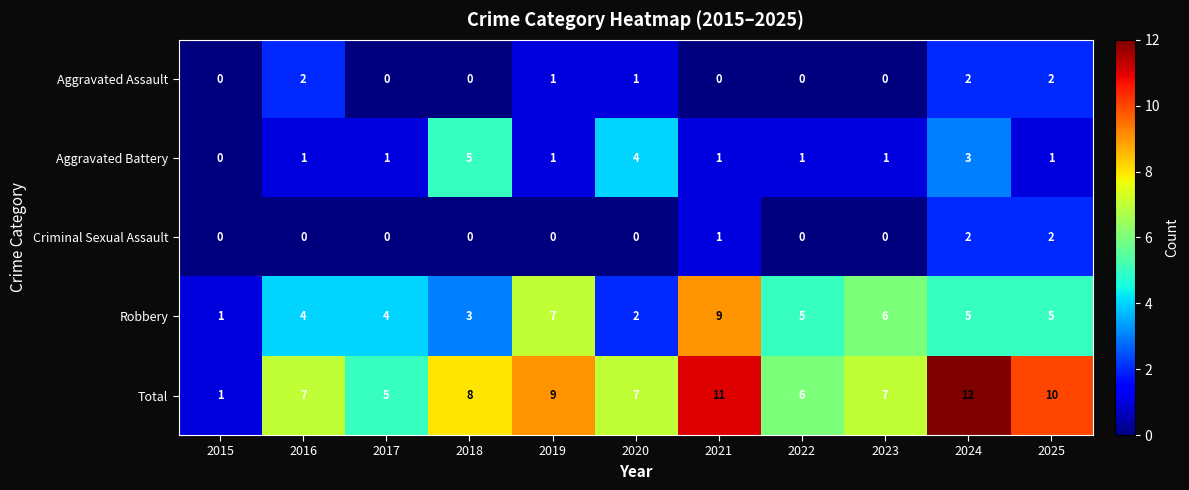

What is the greatest value displayed?

12